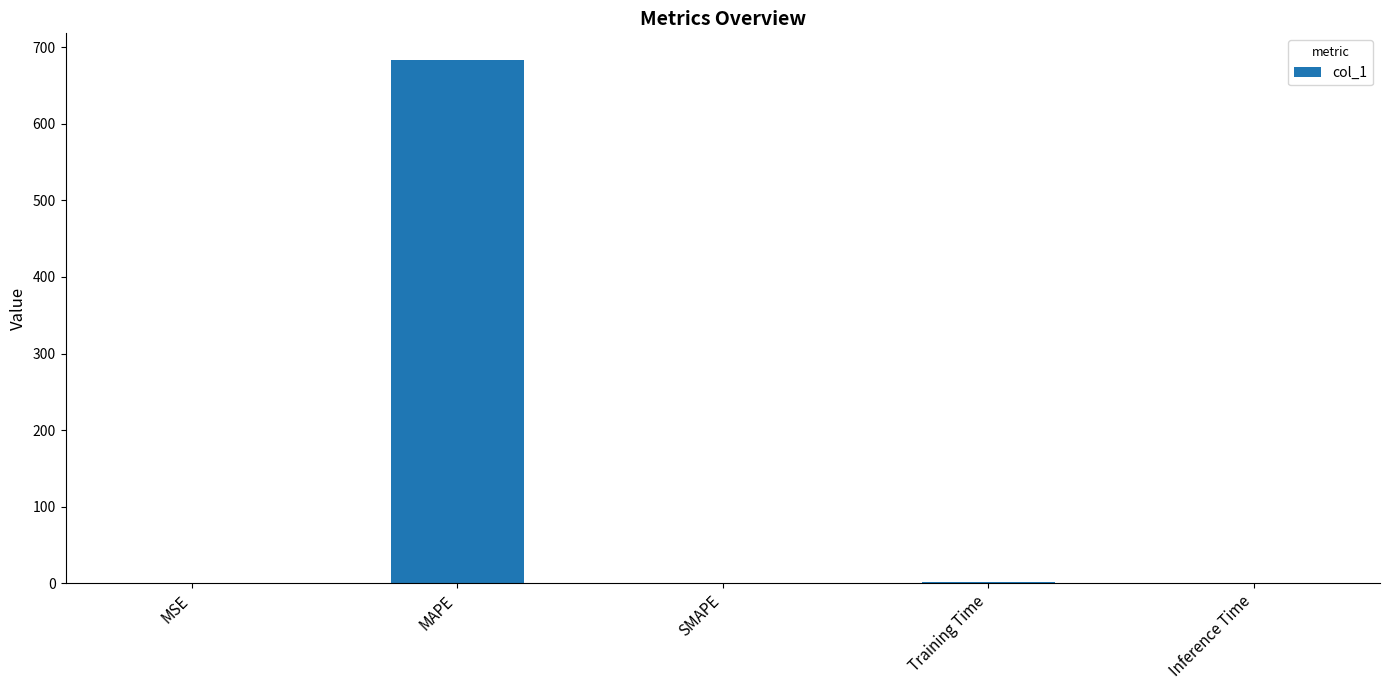

What is the change in value from MAPE to SMAPE?

-683.9